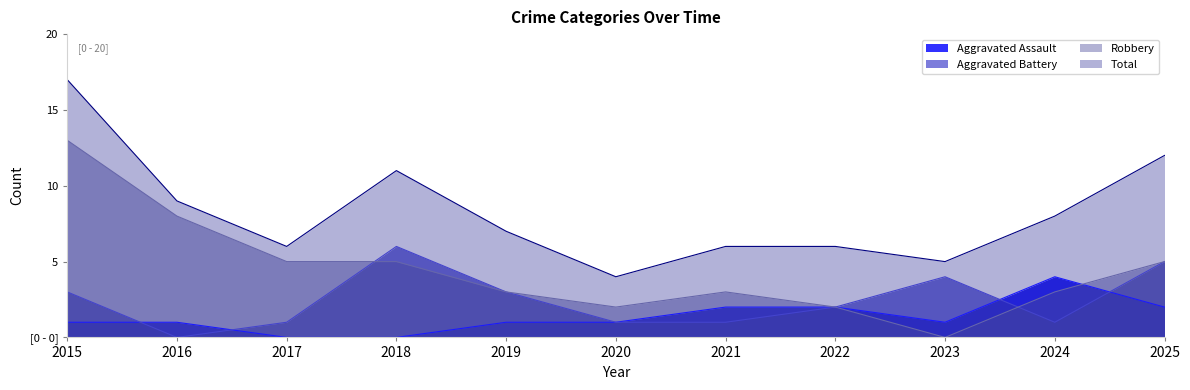

Where is the first local maximum for Aggravated Battery?

2018